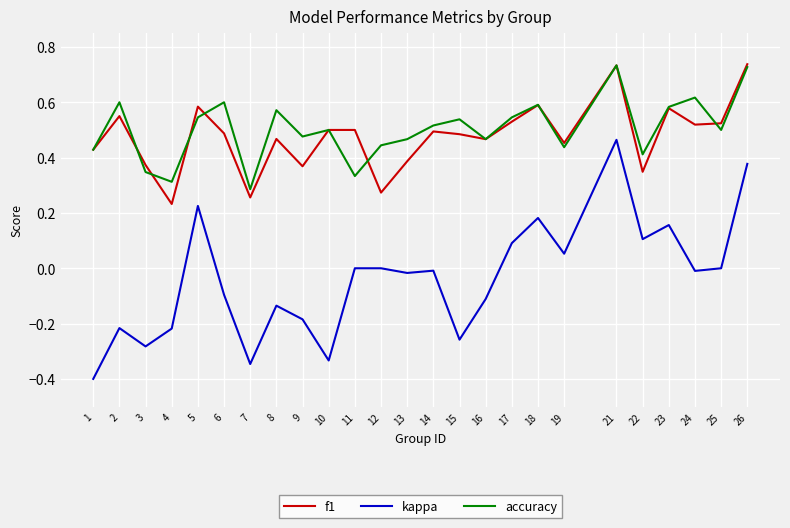

Is the value of accuracy at 12 greater than the value of kappa at 10?

Yes